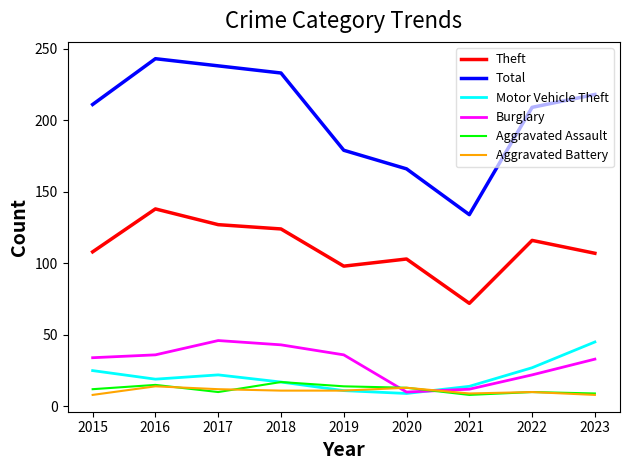

What is the difference between the maximum and second lowest values in the Burglary series?

34